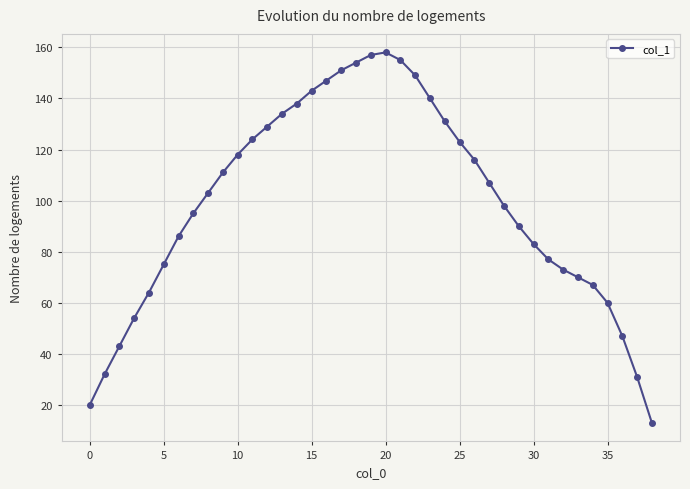

What is the average value?

99